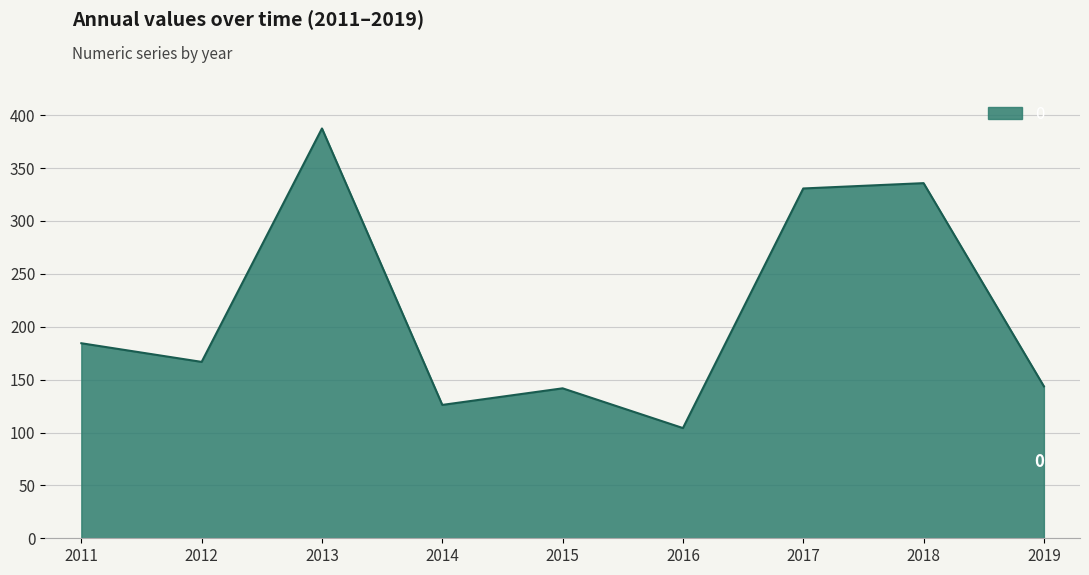

What is the maximum value shown in the chart?

387.4